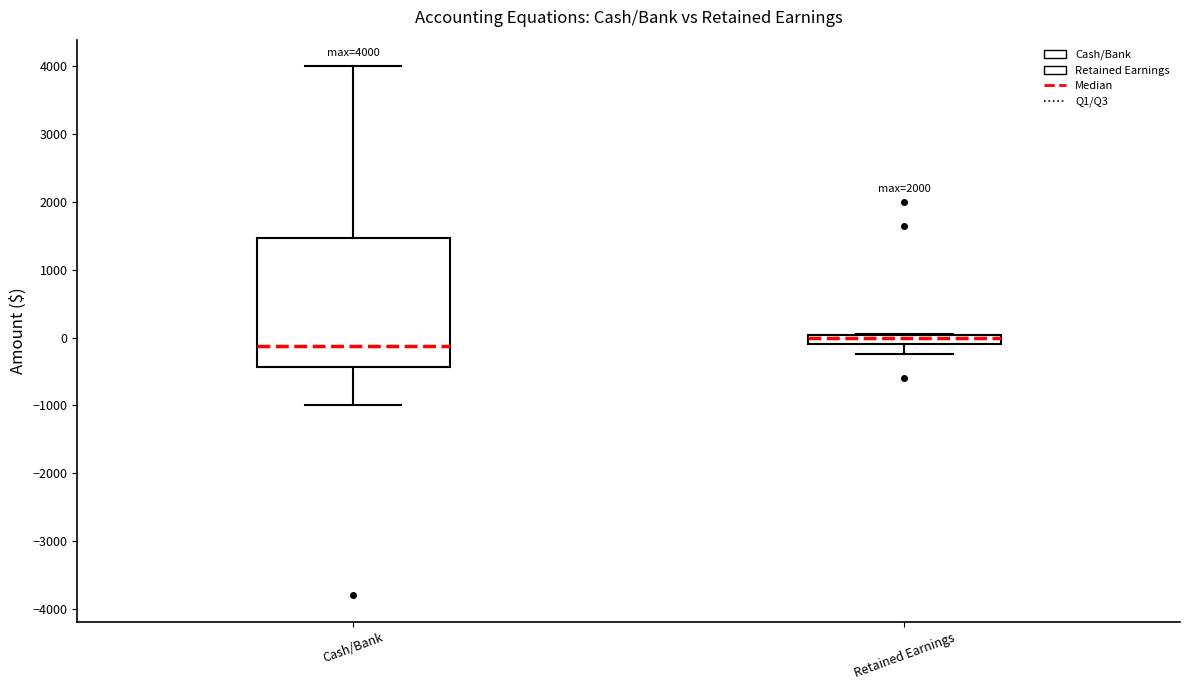

Which box has the highest median line?

Retained Earnings